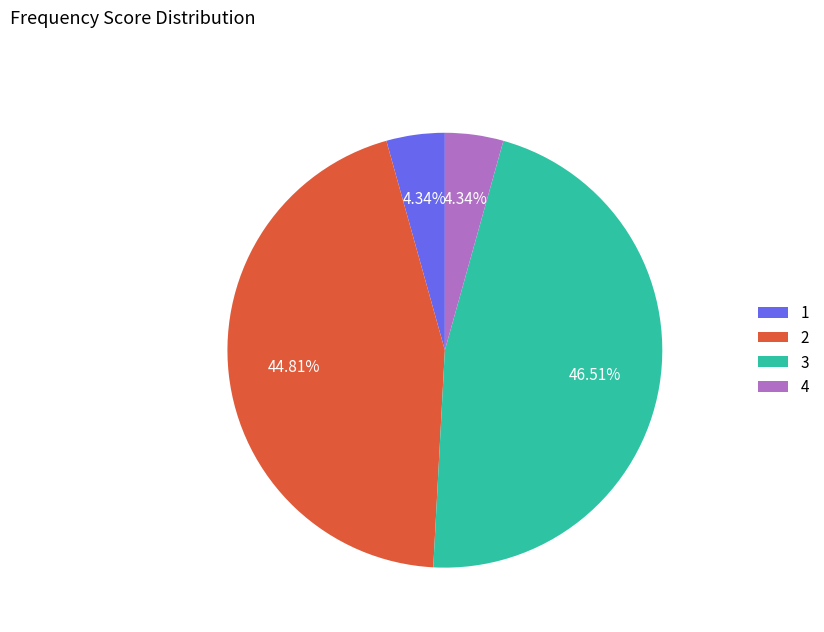

How many segments does this pie chart have?

4